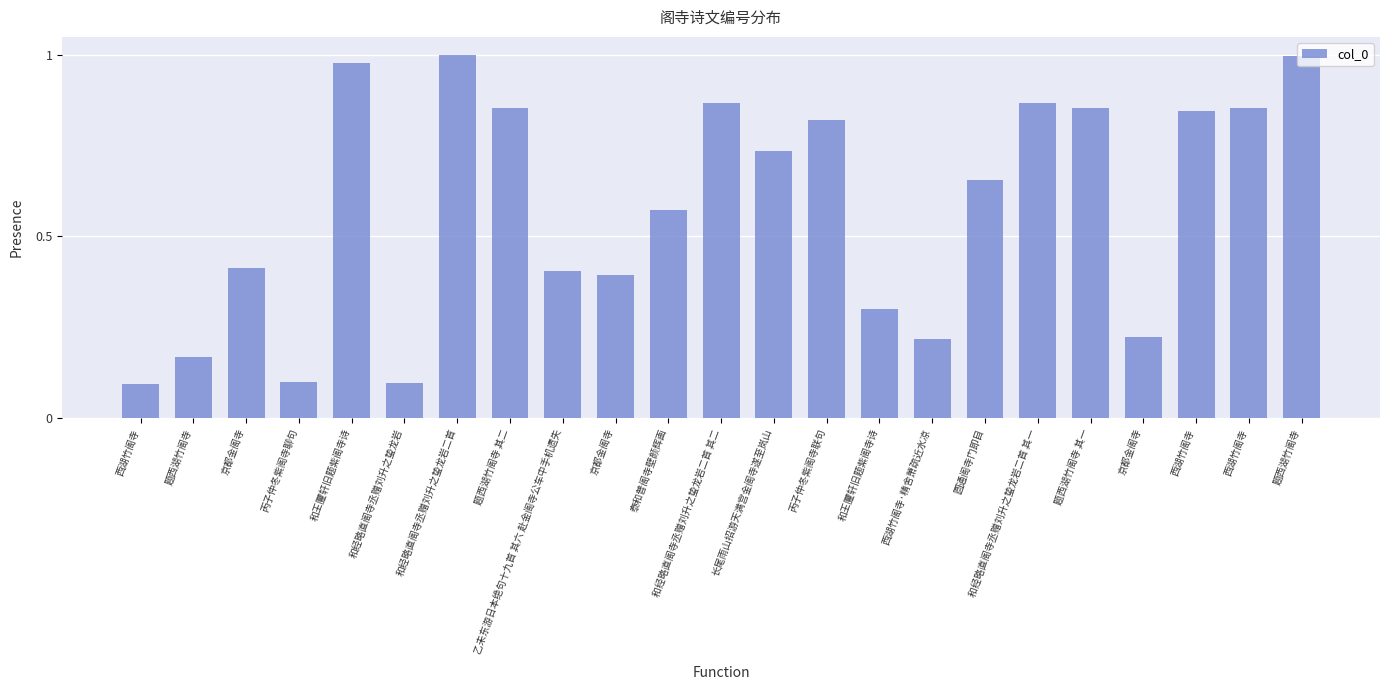

How many categories are shown in the chart?

23